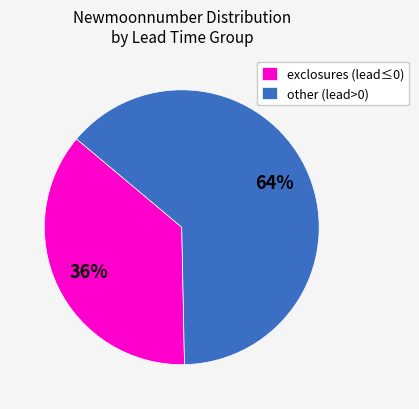

Between other (lead>0) and exclosures (lead≤0), which is larger?

other (lead>0)